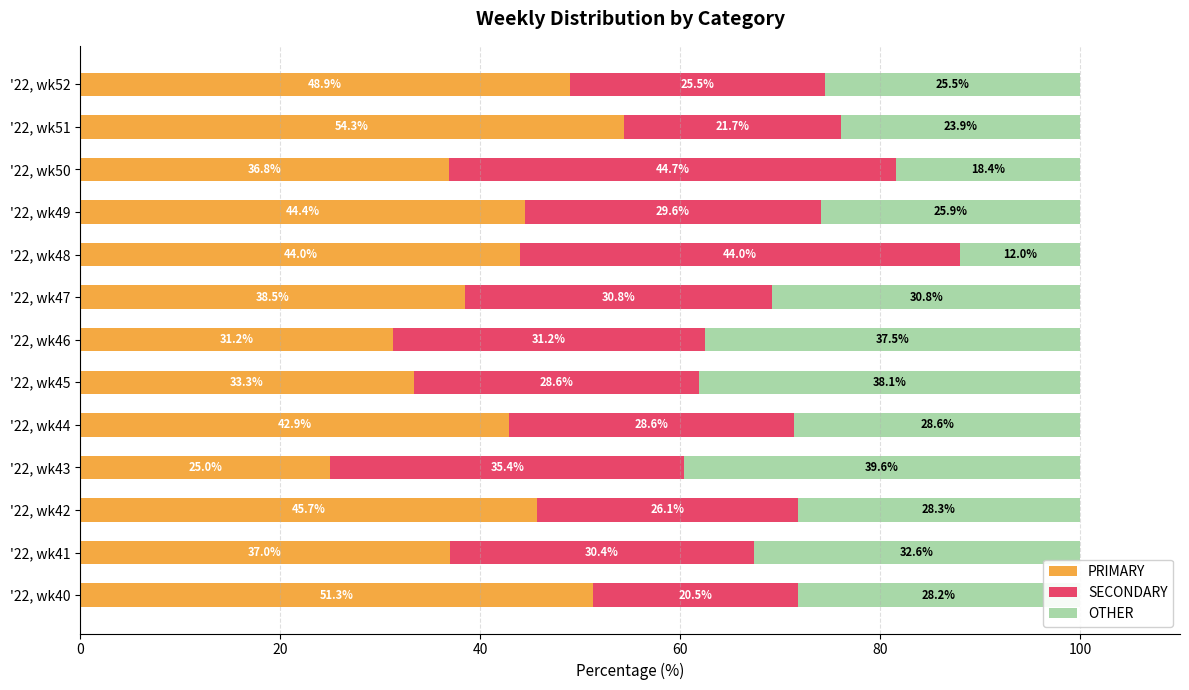

Rank the categories by PRIMARY value from lowest to highest.

'22, wk43, '22, wk46, '22, wk45, '22, wk50, '22, wk41, '22, wk47, '22, wk44, '22, wk48, '22, wk49, '22, wk42, '22, wk52, '22, wk40, '22, wk51